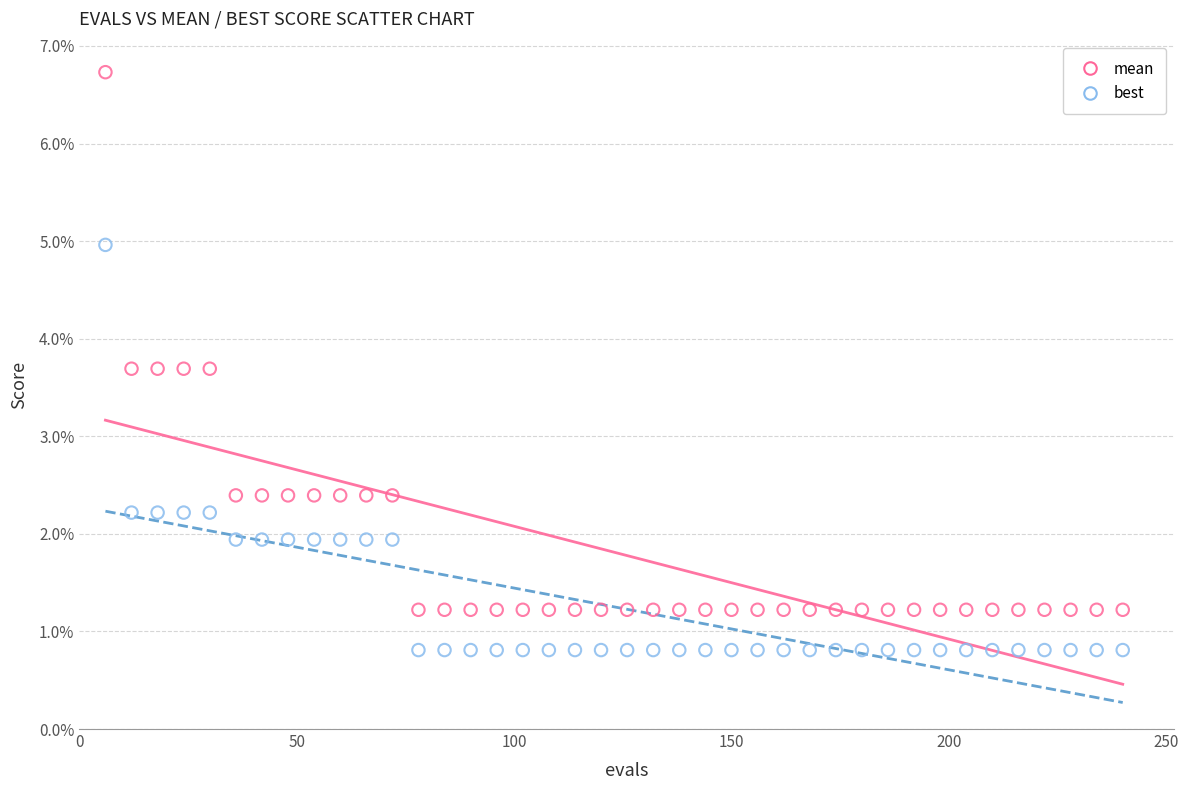

Which series has the largest Y range (max minus min)?

mean